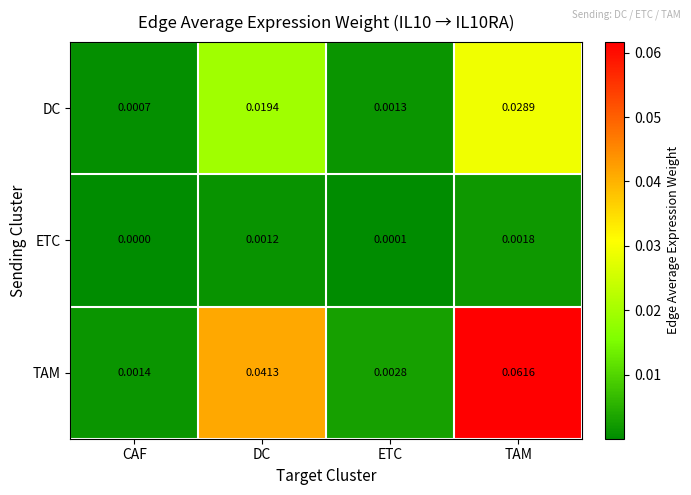

How many series are shown in this chart?

3